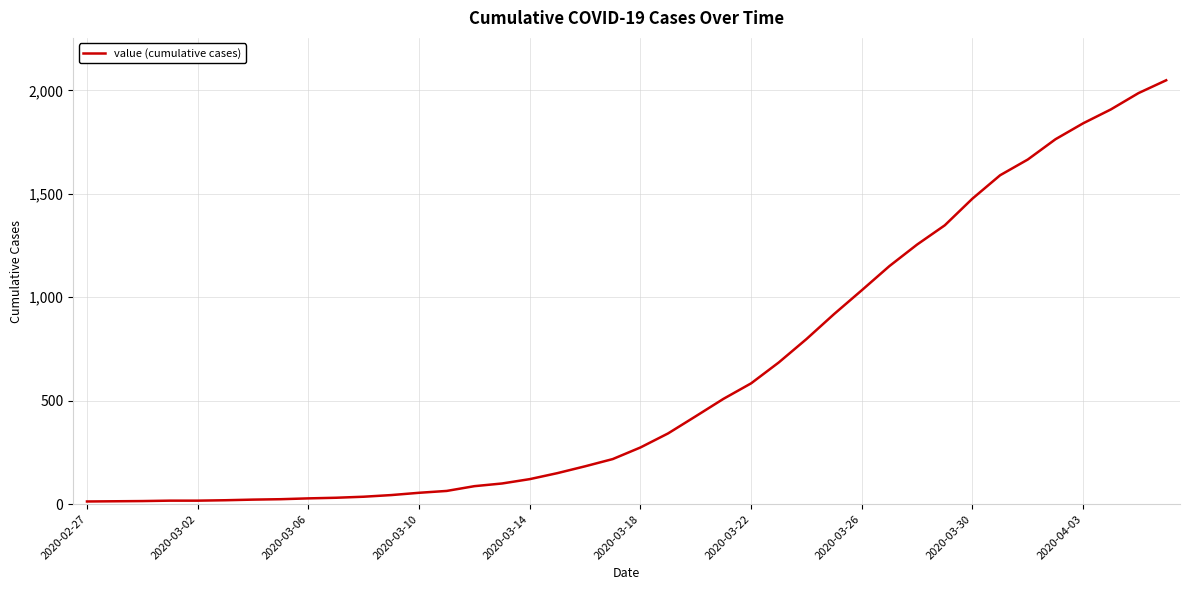

What is the difference between the maximum and minimum values?

2036